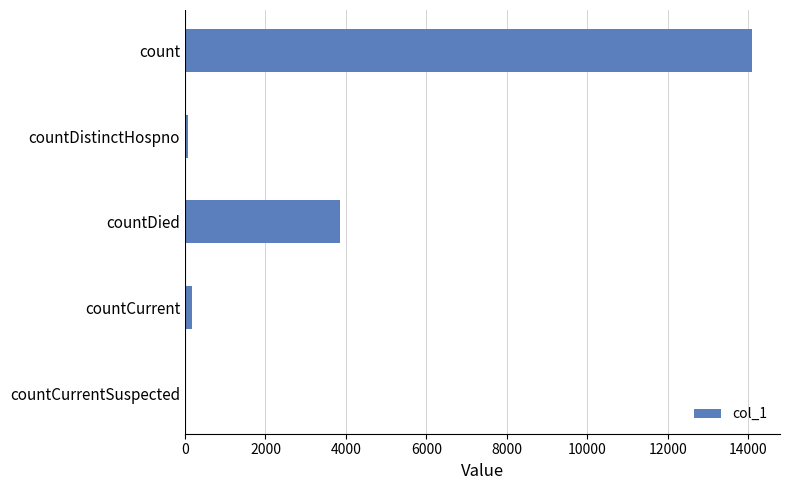

At which label is the value closest to 7040?

countDied